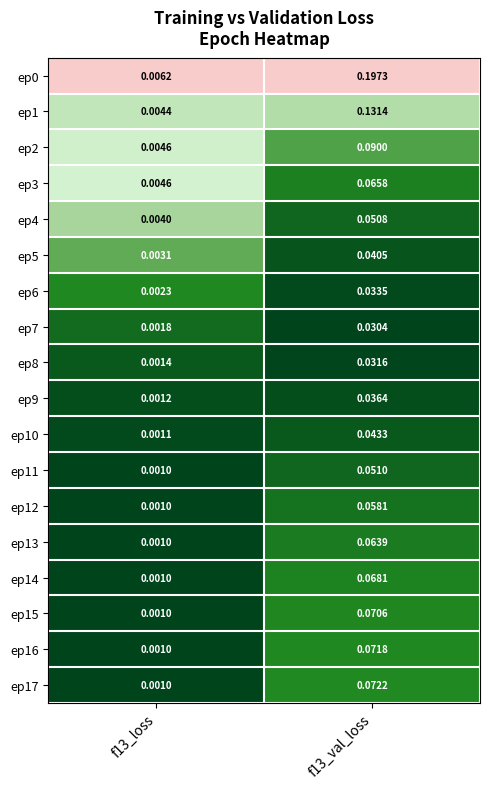

Is the value of ep3 at f13_val_loss greater than the value of ep1 at f13_loss?

Yes